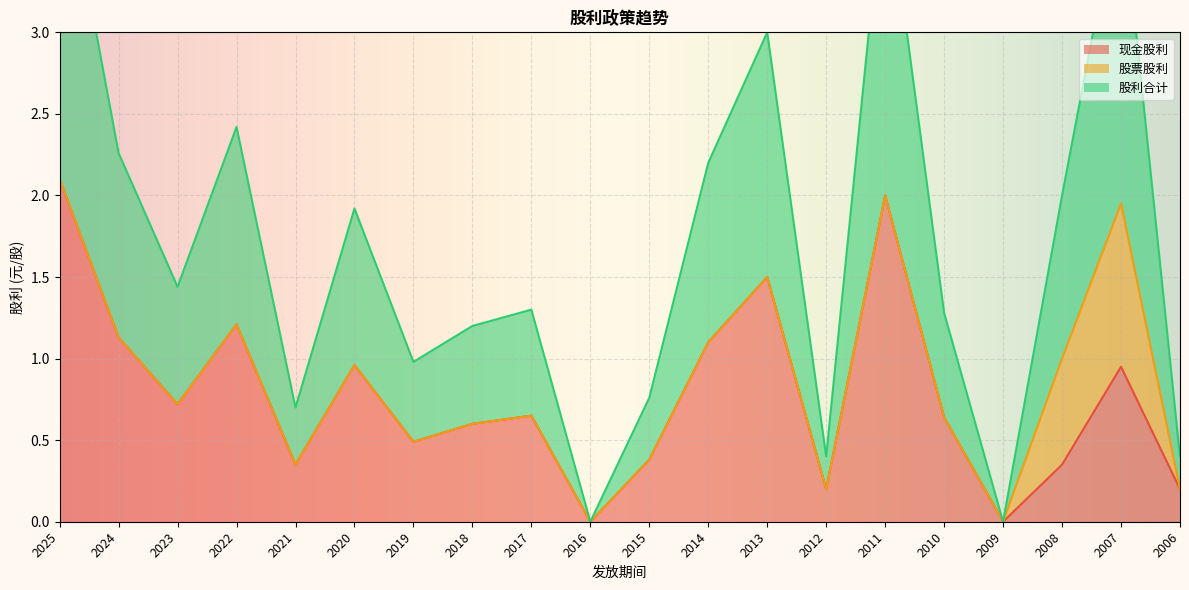

Is it true that 现金股利 equals 1.2 at 2022?

True